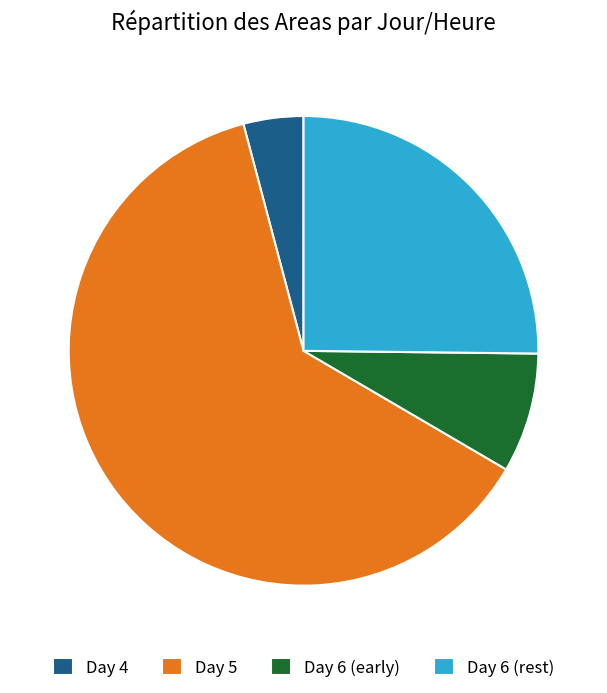

Rank the categories by value from lowest to highest.

Day 4, Day 6 (early), Day 6 (rest), Day 5